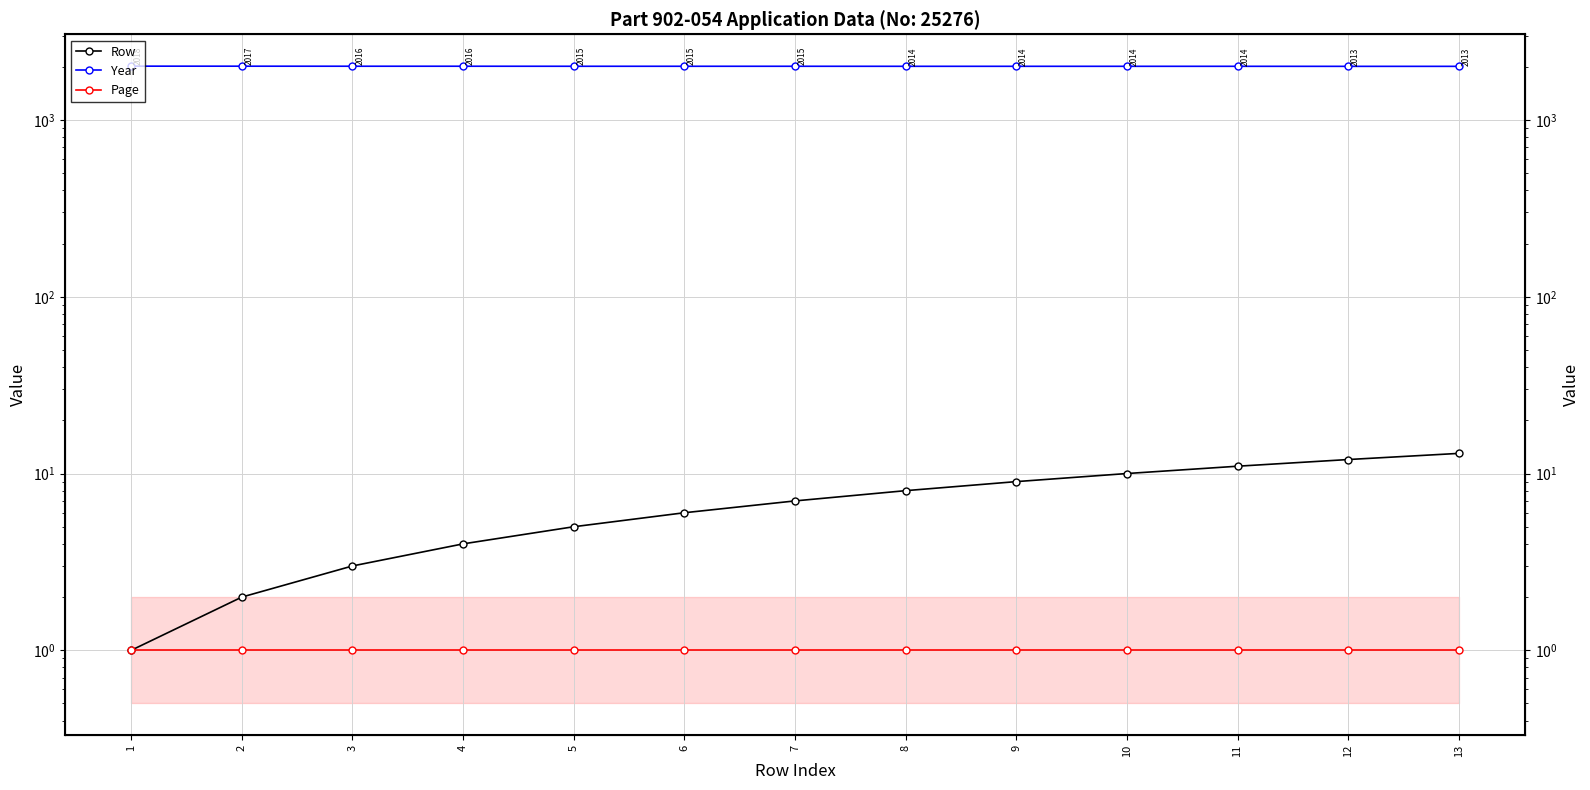

Which series has the widest spread of values?

Row